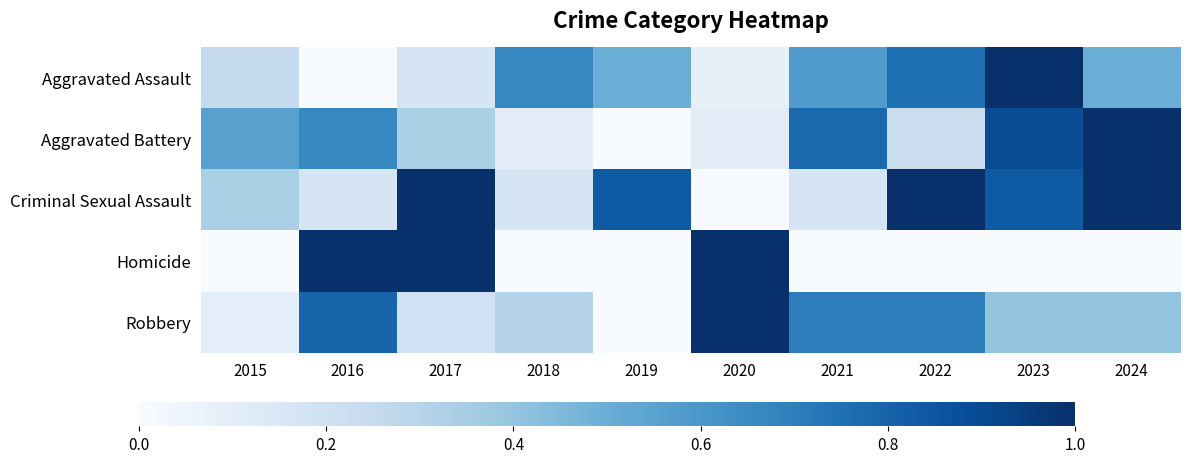

At which category is the sum across all series the highest?

2023